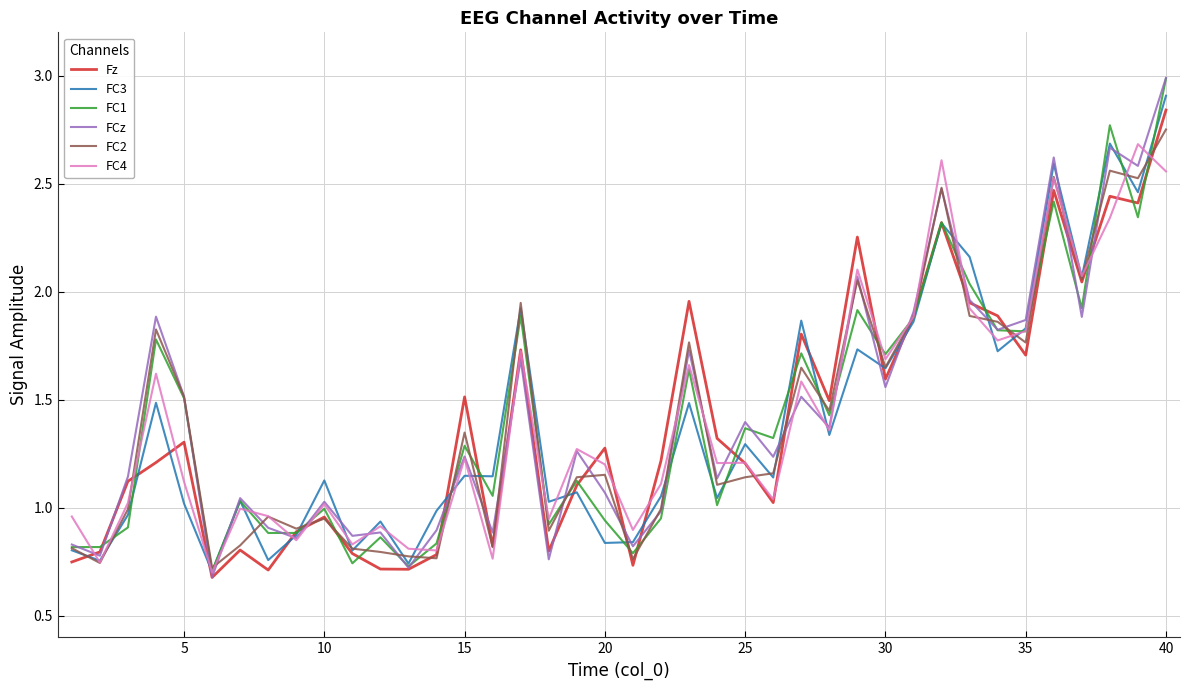

What is the greatest value displayed?

3.0